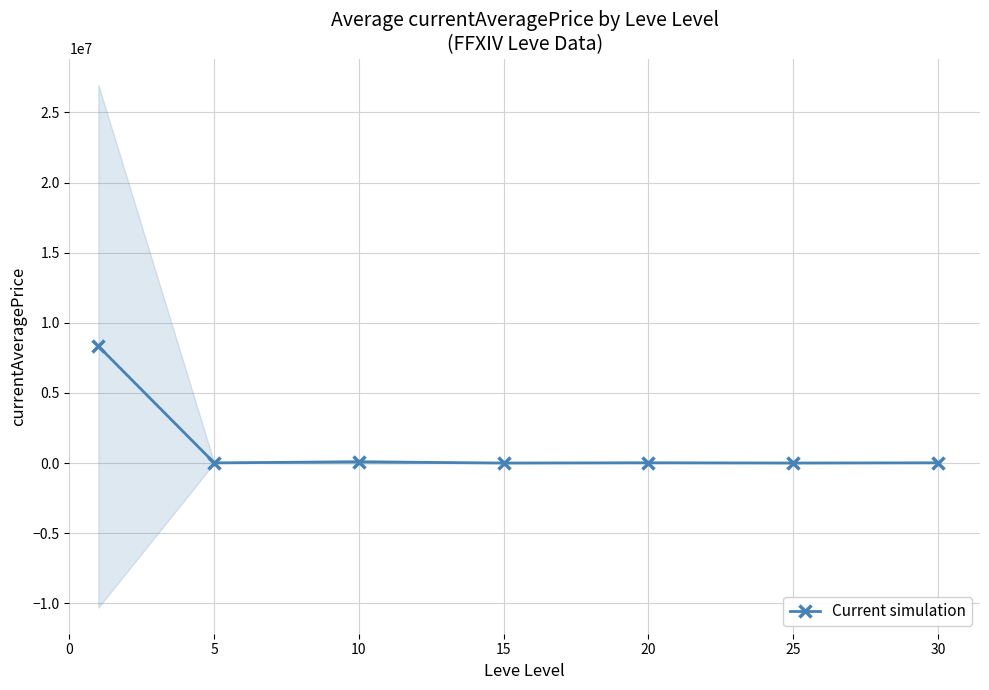

How many values are below 18491?

3